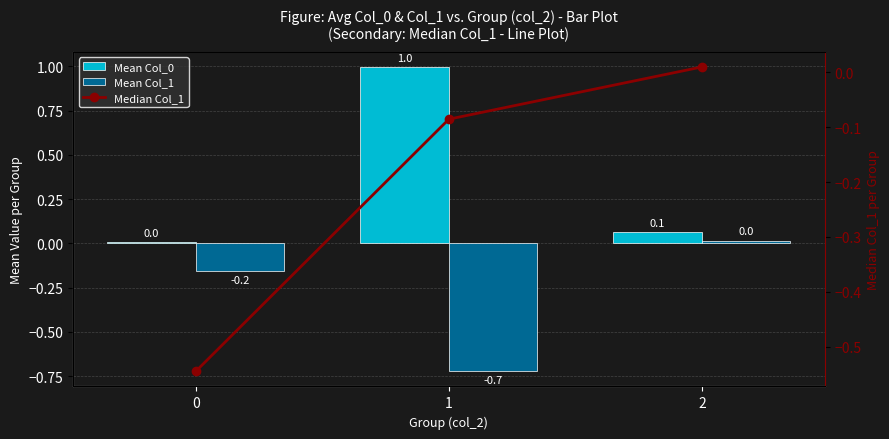

What are all the series names shown in the legend?

Mean Col_0, Mean Col_1, Median Col_1